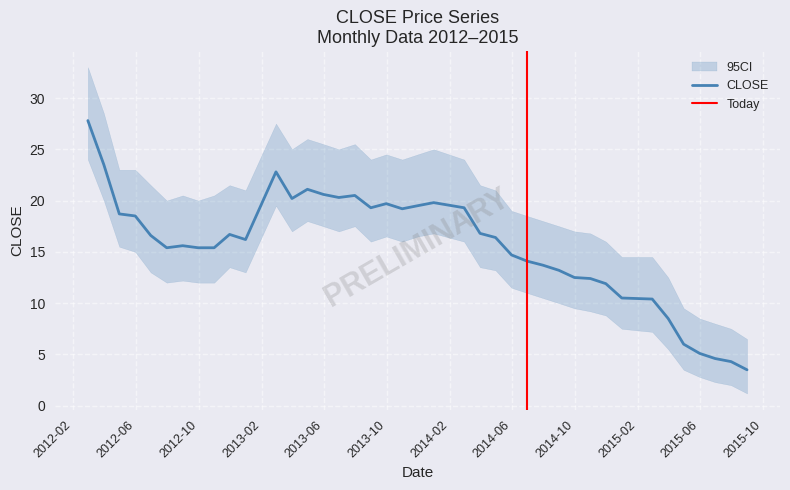

Approximately how many times larger is the value at 2014-07-31 compared to 2012-06-30?

0.8